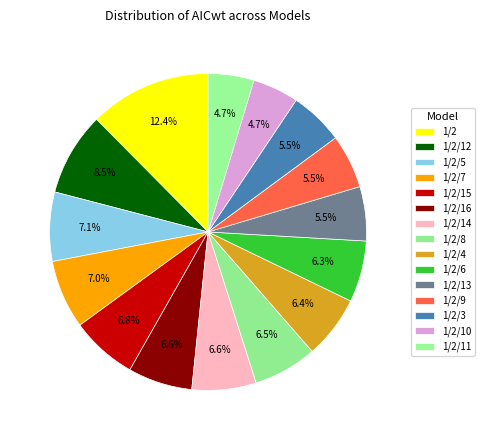

Combined, do 1/2/16 and 1/2/4 account for over 50%?

No